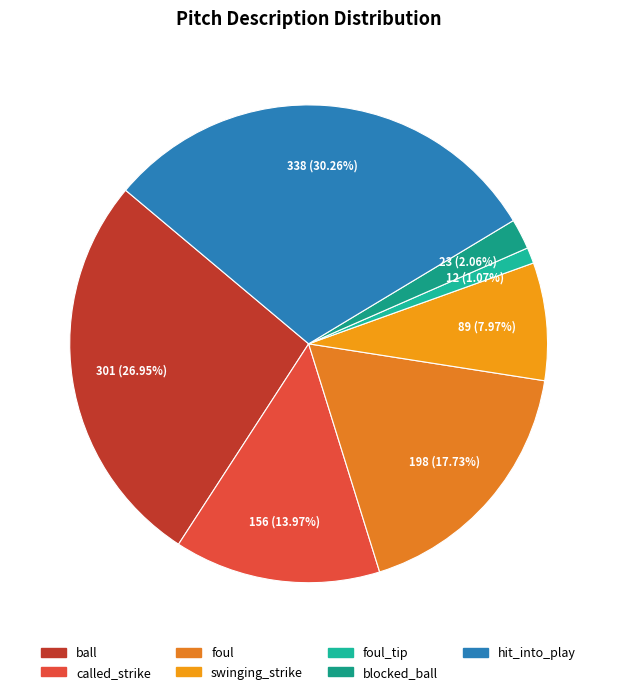

How many segments does this pie chart have?

7